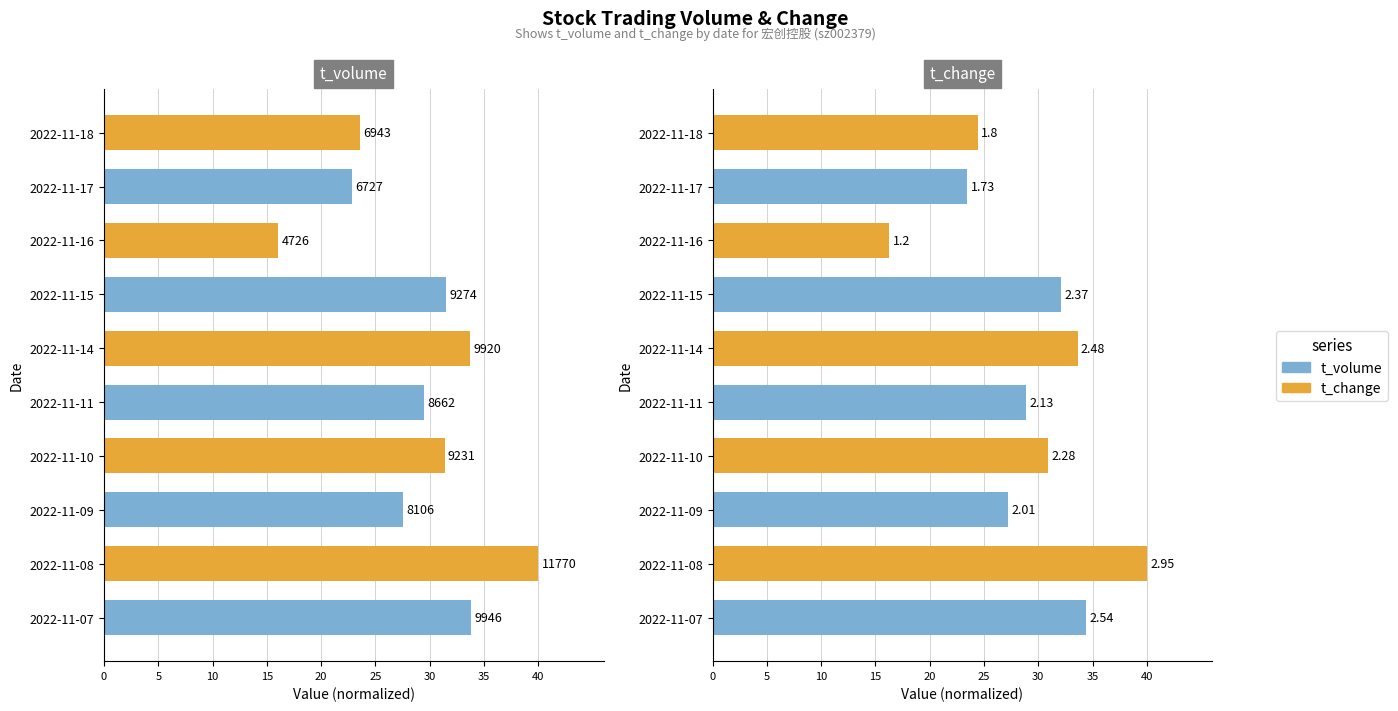

Rank the series at 2022-11-17 from lowest to highest value.

t_volume, t_change